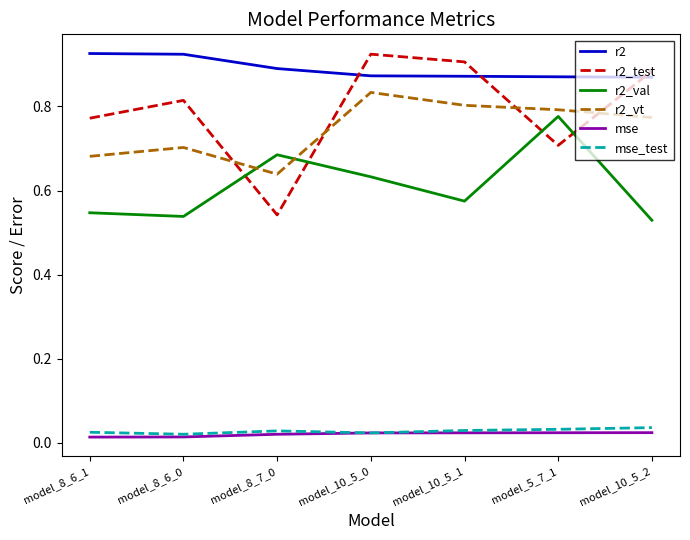

Which series has the widest spread of values?

r2_test